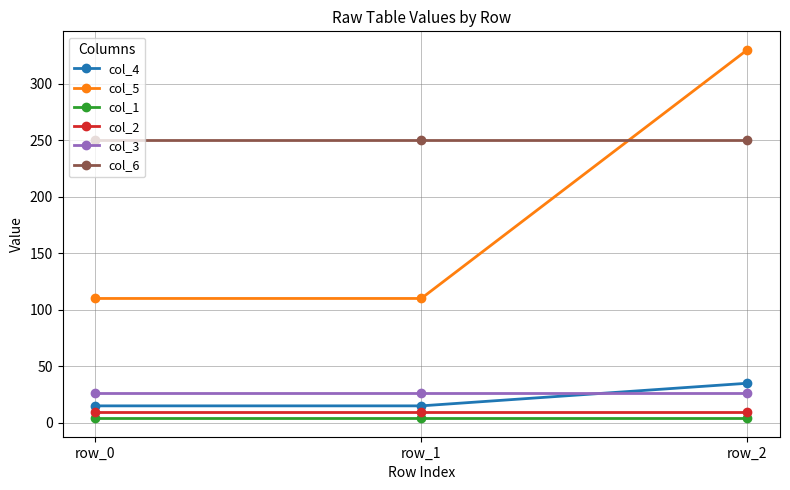

What is the total value across all series at row_0?

415